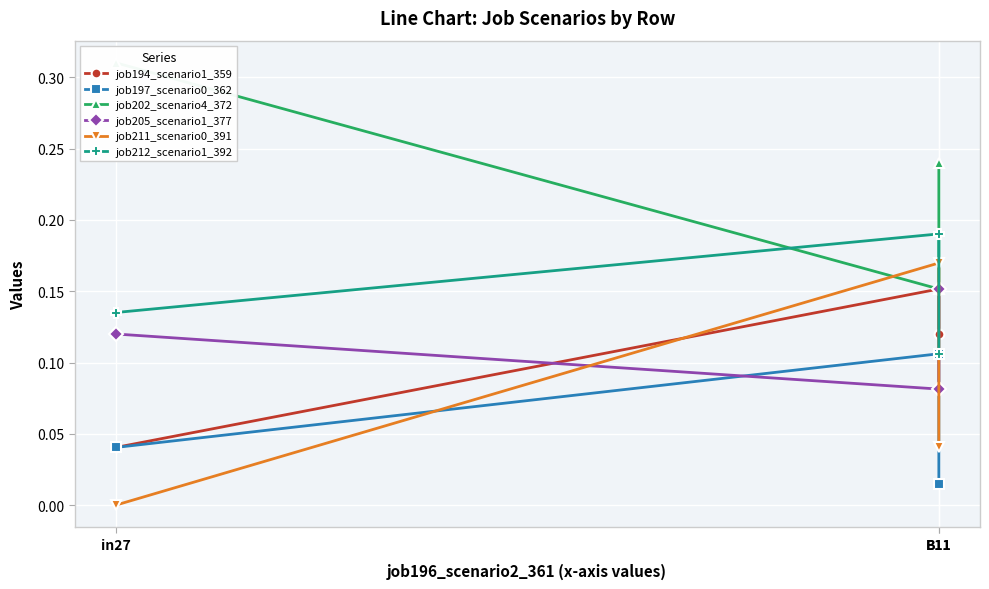

What is the difference between the highest and lowest values at B11?

0.1